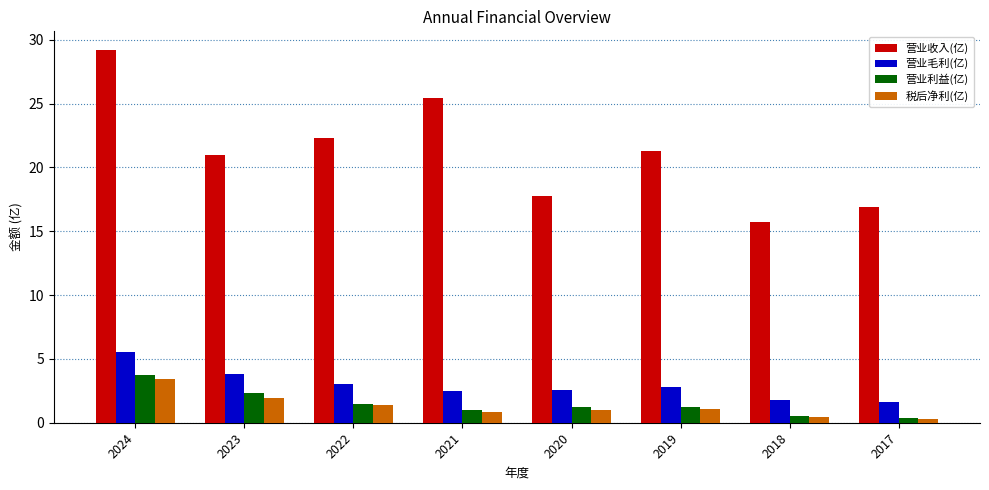

What is the value of the 营业毛利(亿) bar at the 4th from the left?

2.5